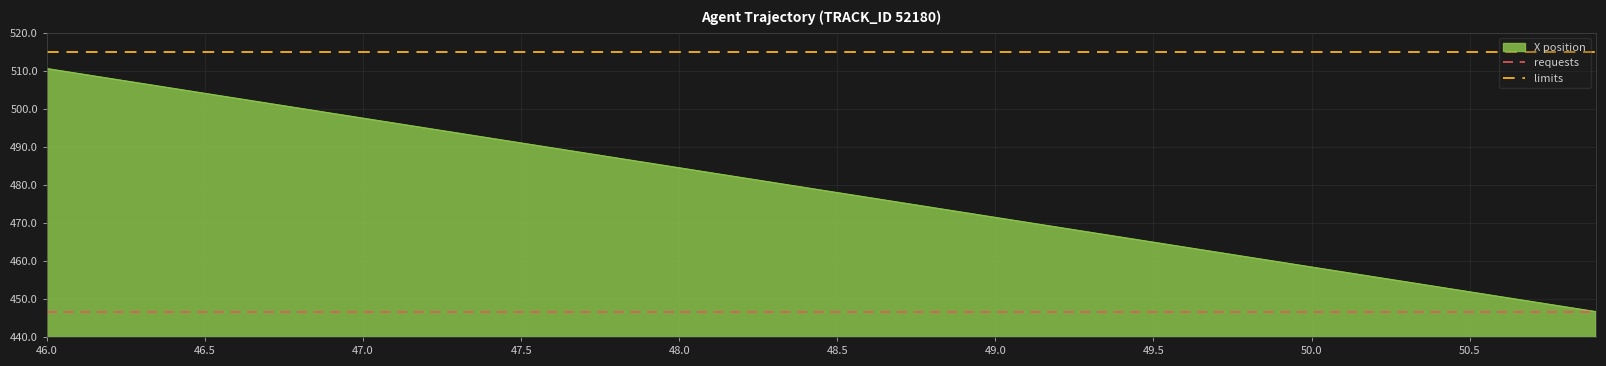

What is the average value of the requests series?

446.6